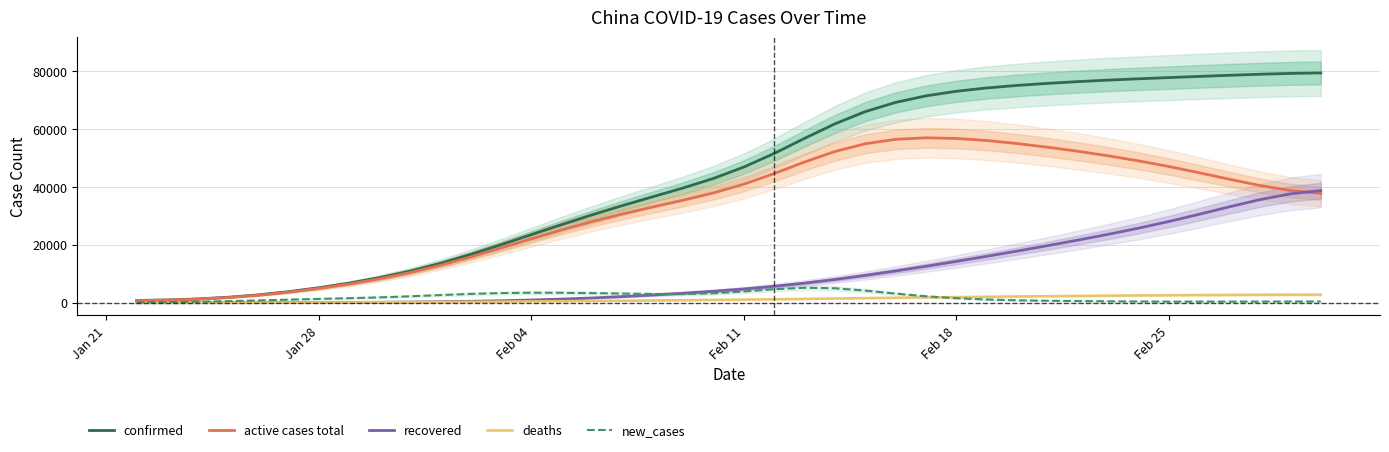

True or false: confirmed and active cases total intersect in this chart.

False